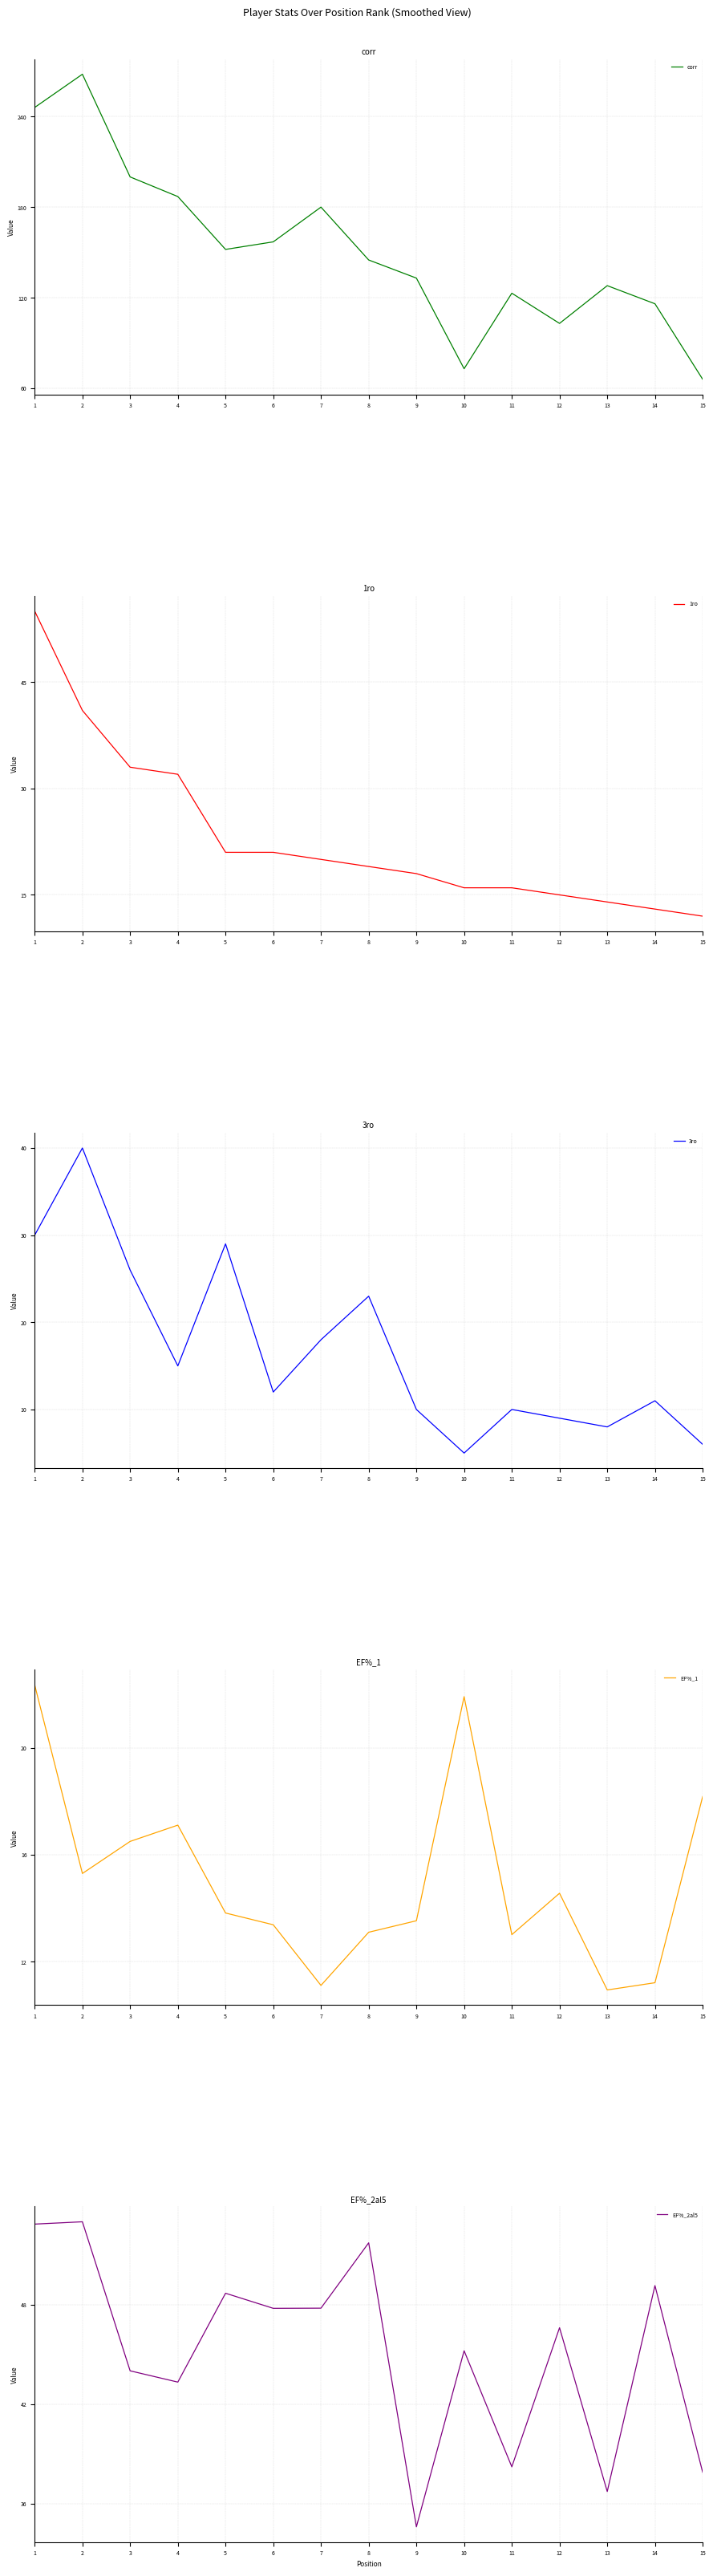

True or false: 1ro and corr intersect in this chart.

False